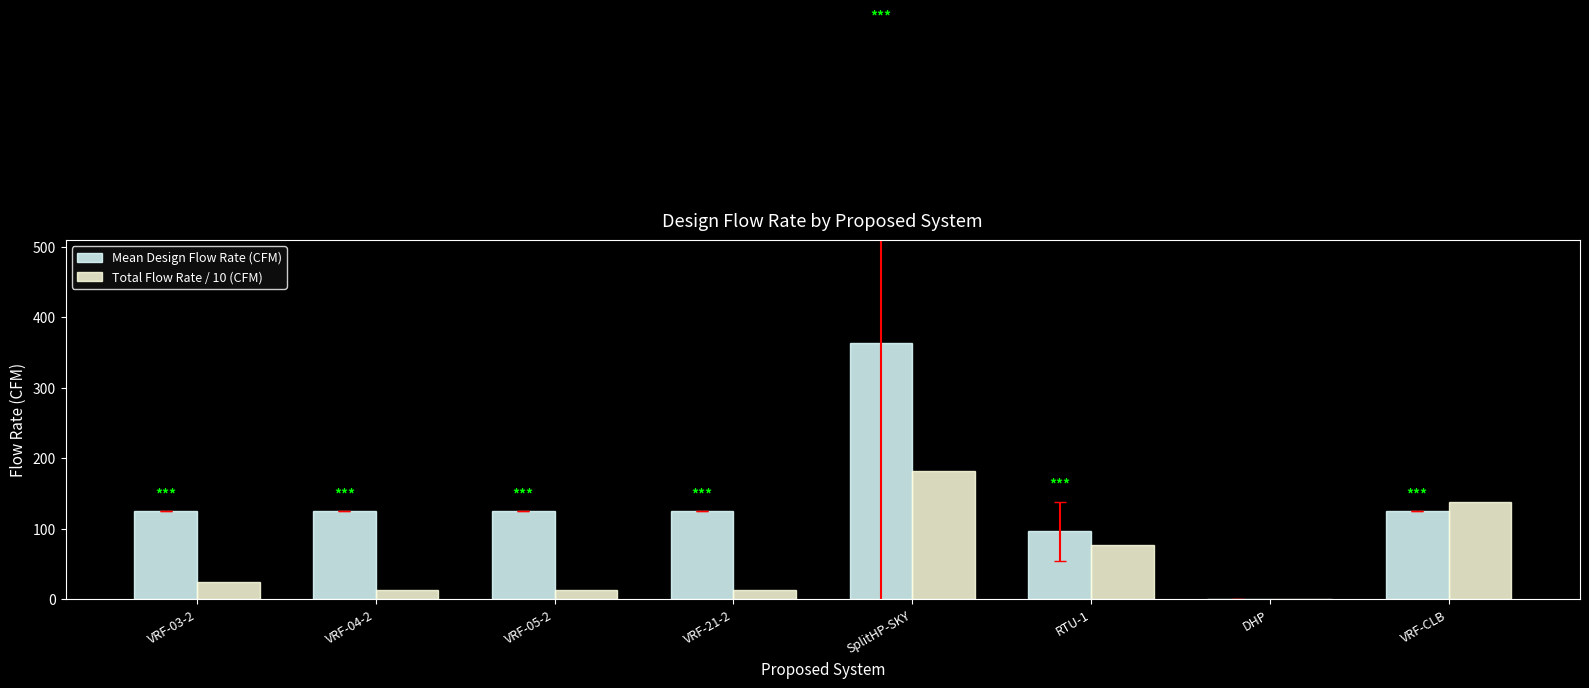

At which category does the chart reach its peak across all series?

SplitHP-SKY